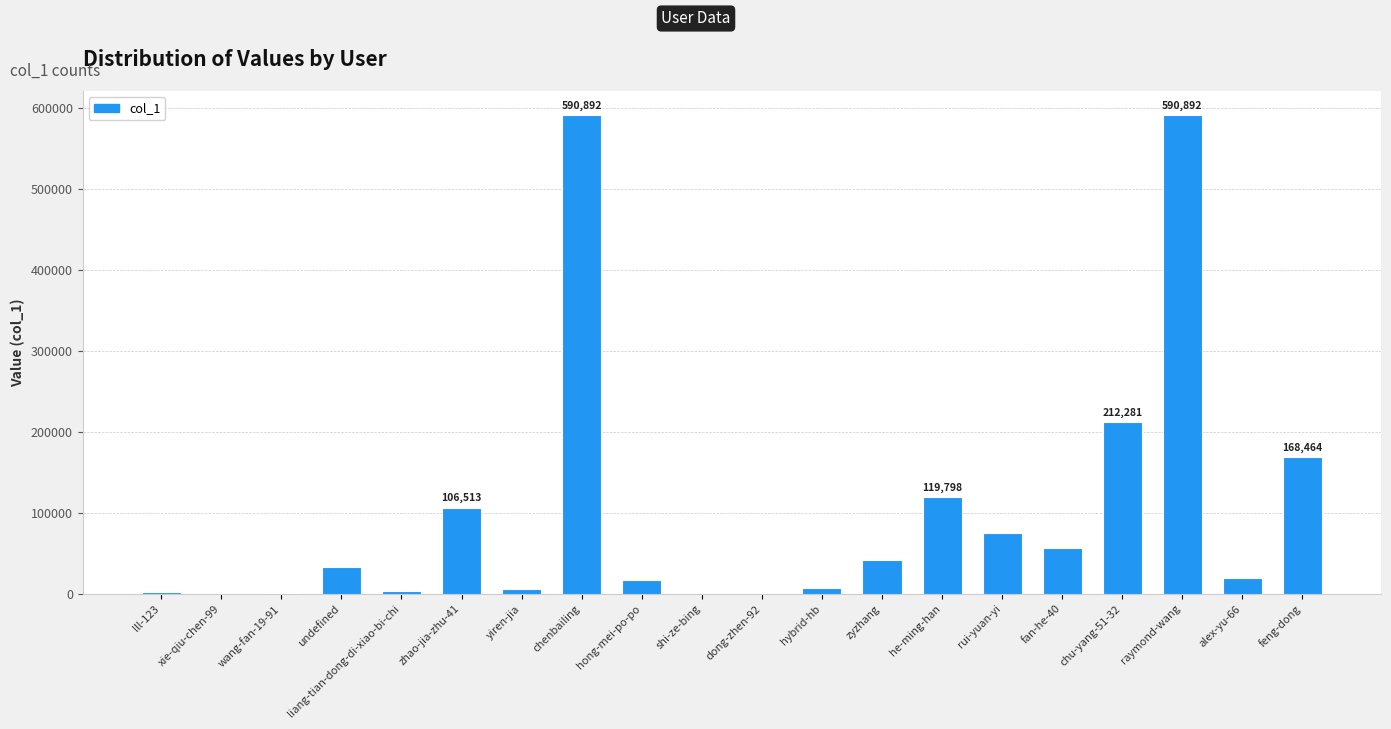

True or false: the data shows 366390 at chenbailing.

False